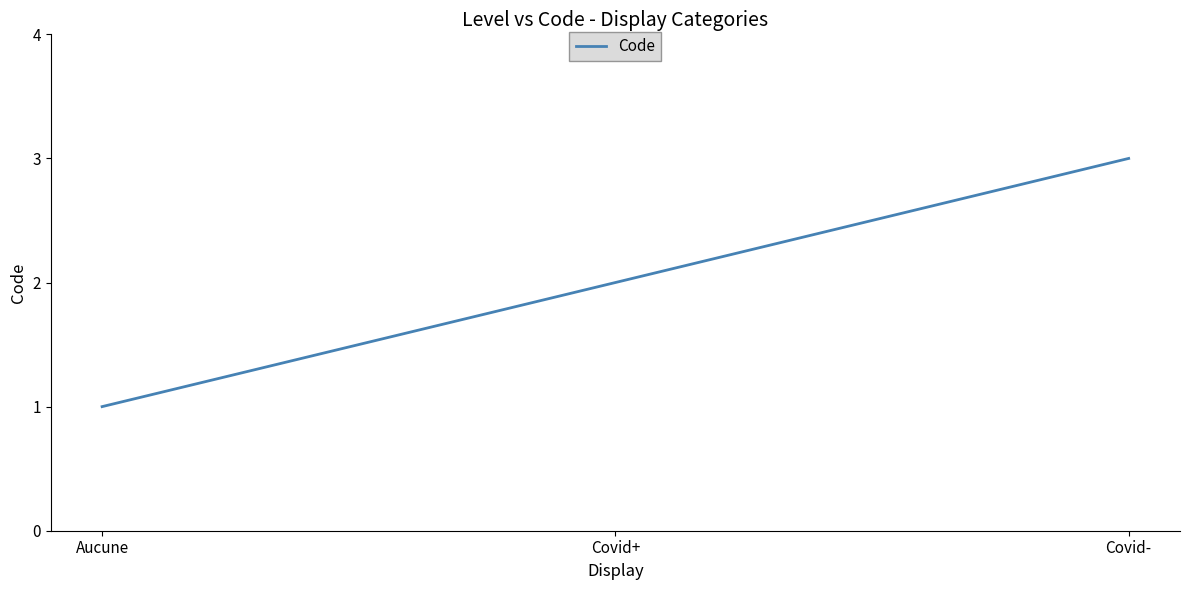

True or false: the data shows 2 at Aucune.

False